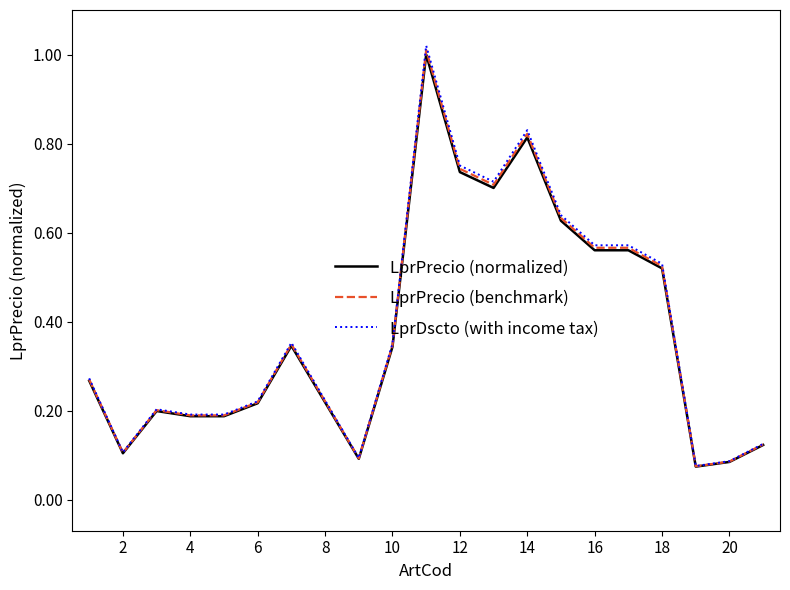

Which series has the largest range (max minus min)?

LprDscto (with income tax)